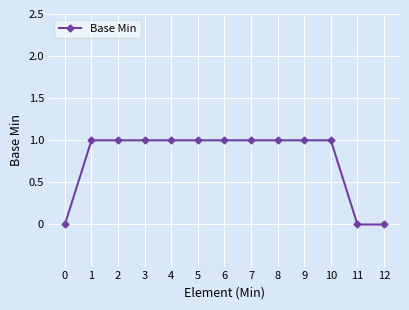

Reading left to right, extract all data points from this chart.

0	1	1	1	1	1	1	1	1	1	1	0	0